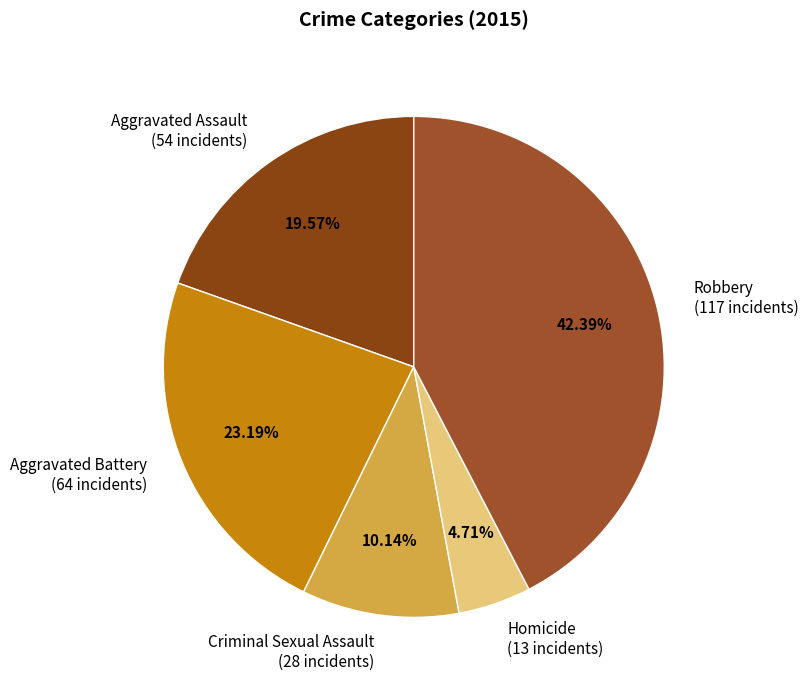

Which slice is the smallest?

Homicide